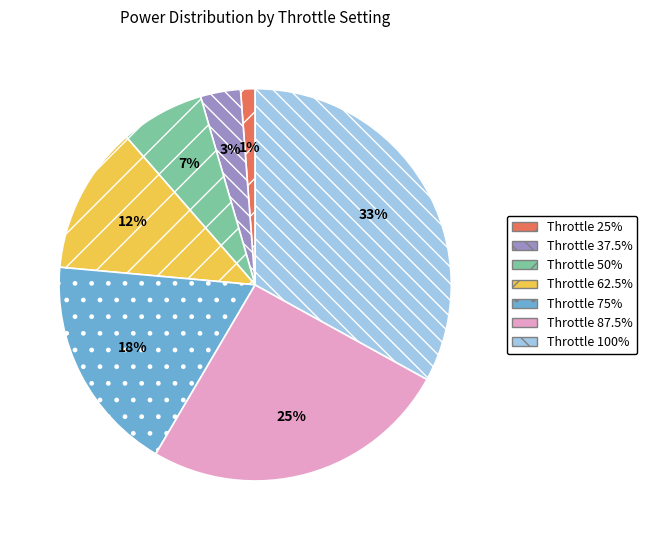

To the nearest percent, what is the difference between the largest and smallest slice percentages?

32%